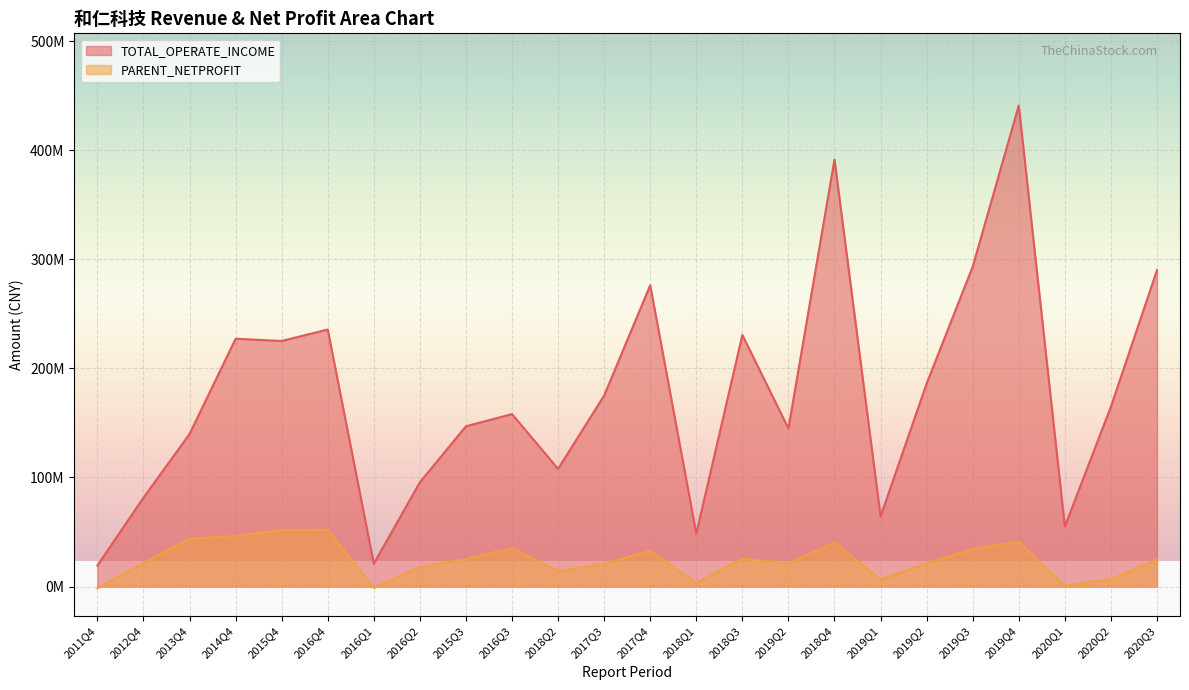

Which series has the widest spread of values?

TOTAL_OPERATE_INCOME